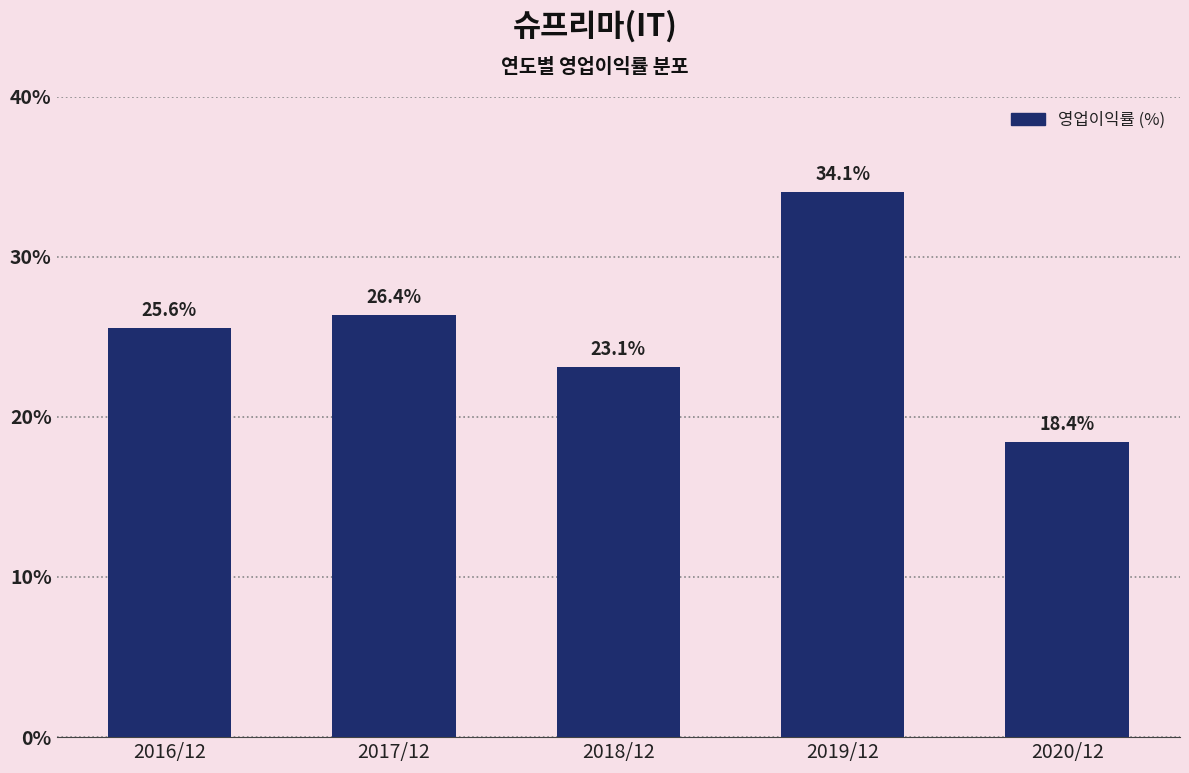

Reading left to right, extract all data points from this chart.

25.6	26.4	23.1	34.1	18.4